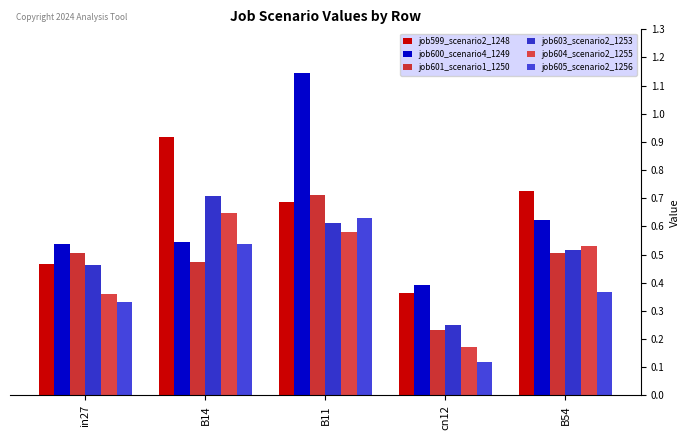

What are all the series names shown in the legend?

job599_scenario2_1248, job600_scenario4_1249, job601_scenario1_1250, job603_scenario2_1253, job604_scenario2_1255, job605_scenario2_1256